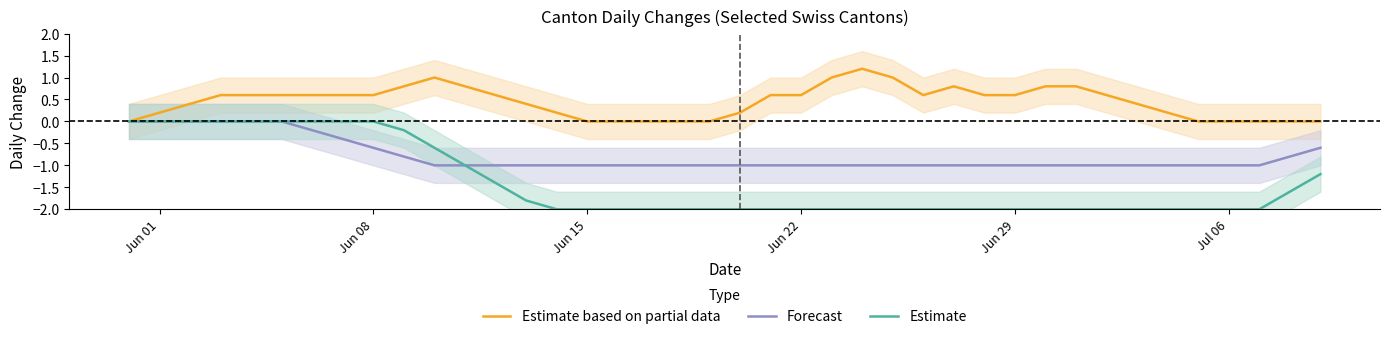

Which series has the largest total across all categories?

Estimate based on partial data